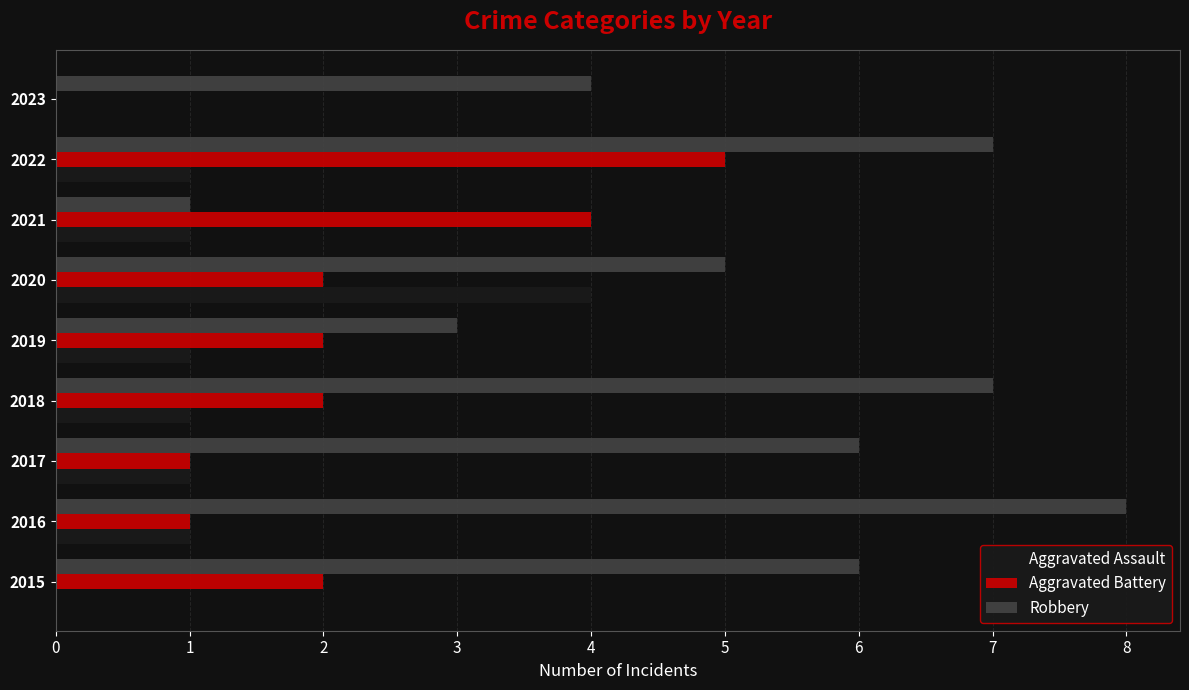

Which label corresponds to the largest value in the chart?

2016